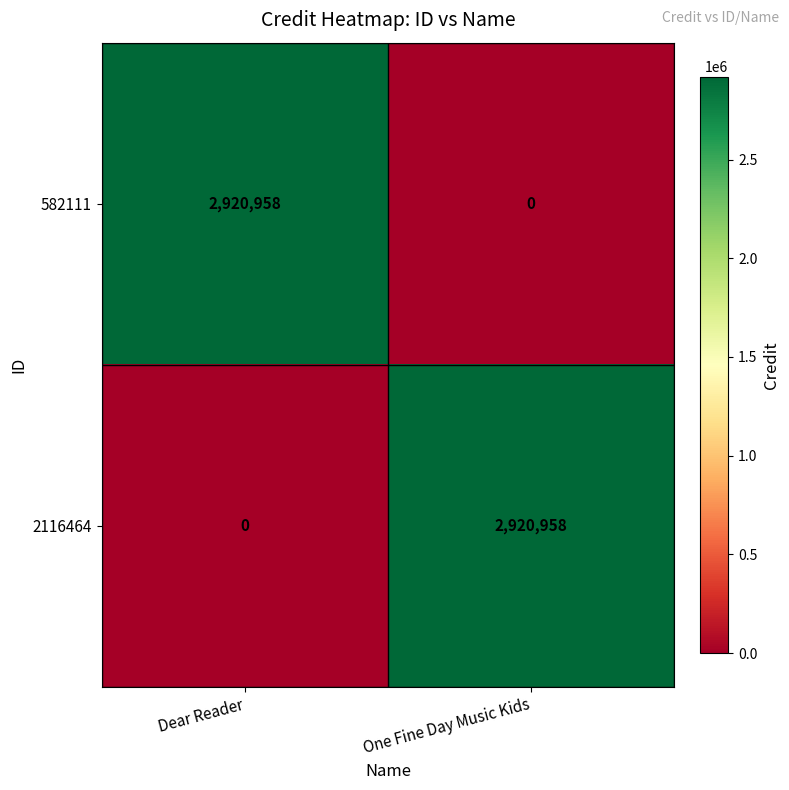

Reading left to right, list all the values displayed in this chart.

582111: Dear Reader=2920958	One Fine Day Music Kids=0
2116464: Dear Reader=0	One Fine Day Music Kids=2920958